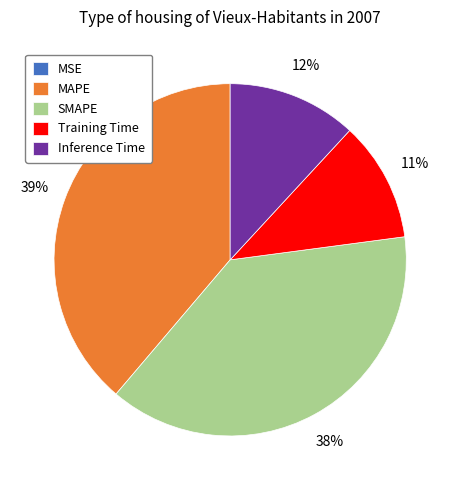

Do Inference Time and Training Time together represent more than half of the pie?

No